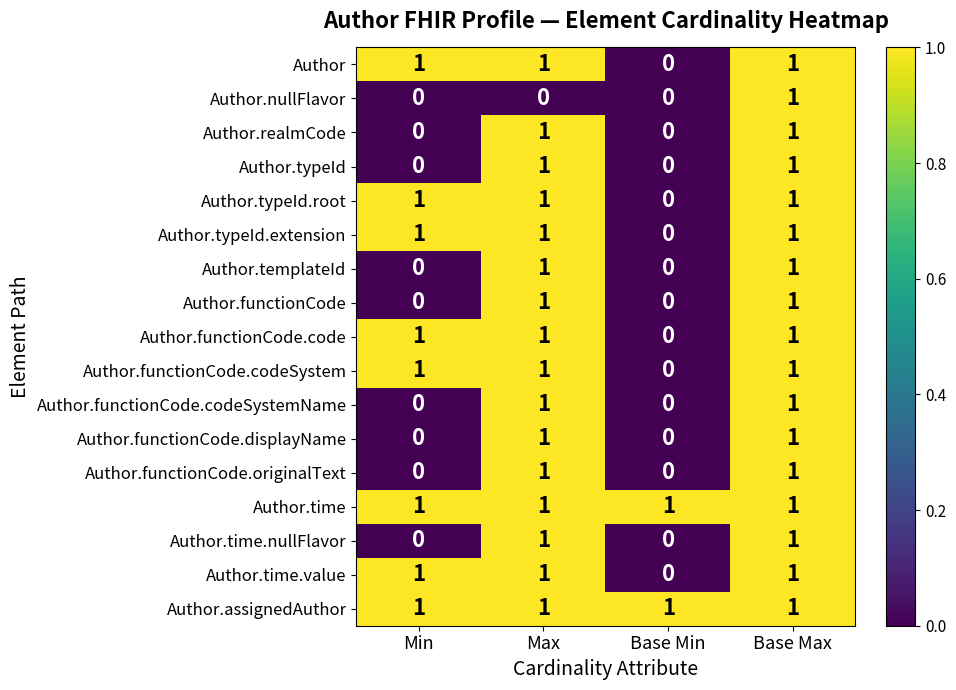

Where is Author nearest to the value 0?

Base Min